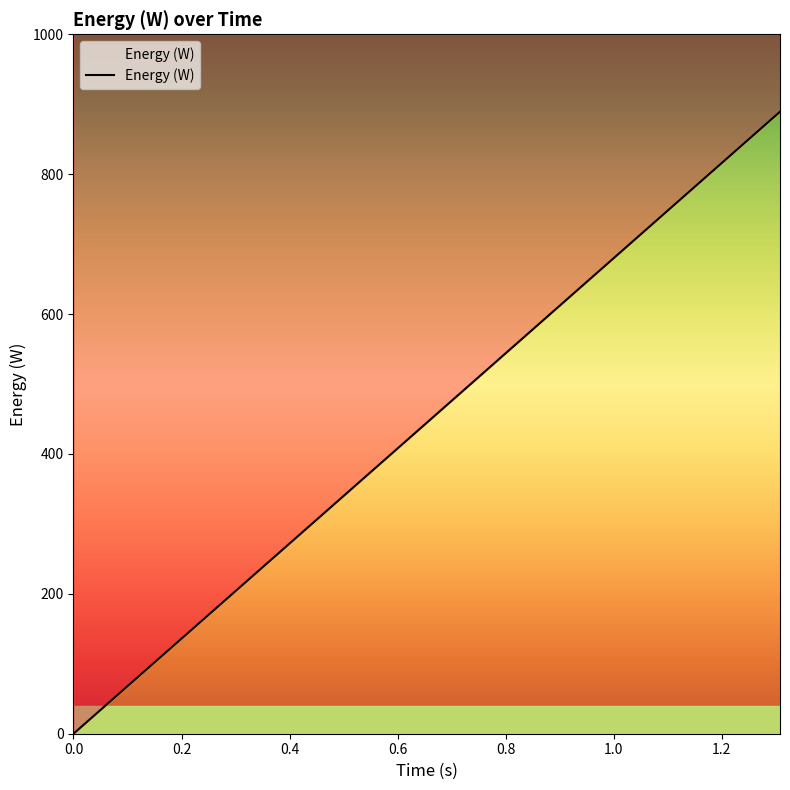

Reading right to left, transcribe all the data shown in this chart.

1.307775830097087=889.3	1.274243116504854=866.5	1.240710402912621=843.7	1.207177689320388=820.9	1.173644975728155=798.1	1.140112262135922=775.3	1.106579548543689=752.5	1.073046834951456=729.7	1.039514121359223=706.9	1.00598140776699=684.1	0.9724486941747573=661.3	0.9389159805825243=638.5	0.9053832669902913=615.7	0.8718505533980583=592.9	0.8383178398058253=570.1	0.8047851262135923=547.3	0.7712524126213592=524.5	0.7377196990291263=501.6	0.7041869854368933=478.8	0.6706542718446602=456.0	0.6371215582524272=433.2	0.6035888446601942=410.4	0.5700561310679612=387.6	0.5365234174757282=364.8	0.5029907038834952=342.0	0.4694579902912622=319.2	0.4359252766990291=296.4	0.4023925631067962=273.6	0.3688598495145631=250.8	0.3353271359223301=228.0	0.3017944223300971=205.2	0.2682617087378641=182.4	0.2347289951456311=159.6	0.2011962815533981=136.8	0.167663567961165=114.0	0.134130854368932=91.2	0.100598140776699=68.4	0.06706542718446602=45.6	0.03353271359223301=22.8	0.0=0.0